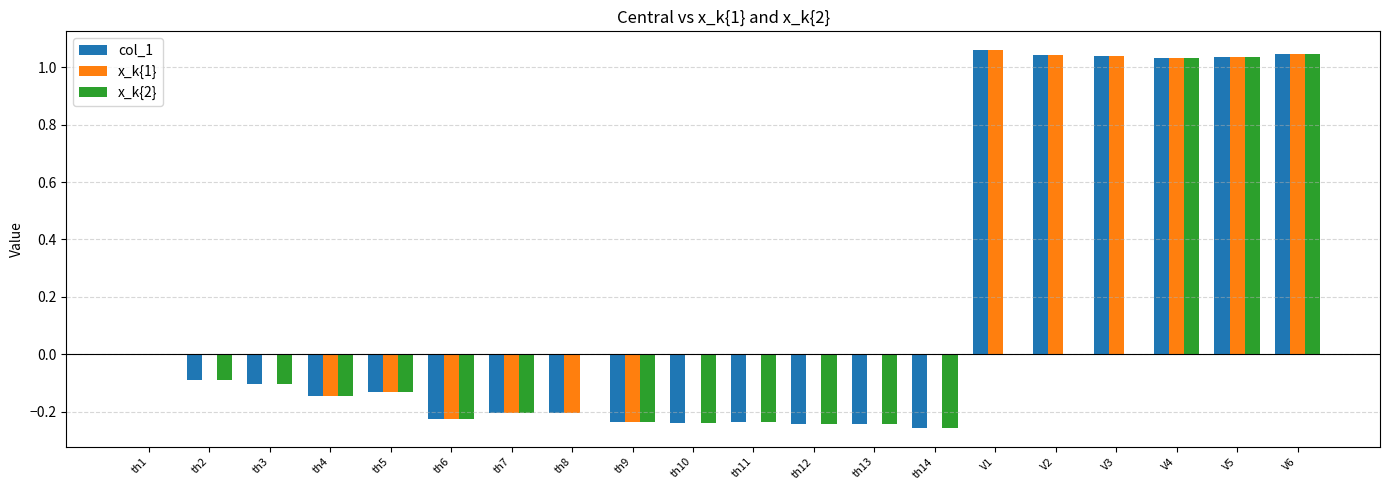

Which series changed the most between th6 and V4?

col_1